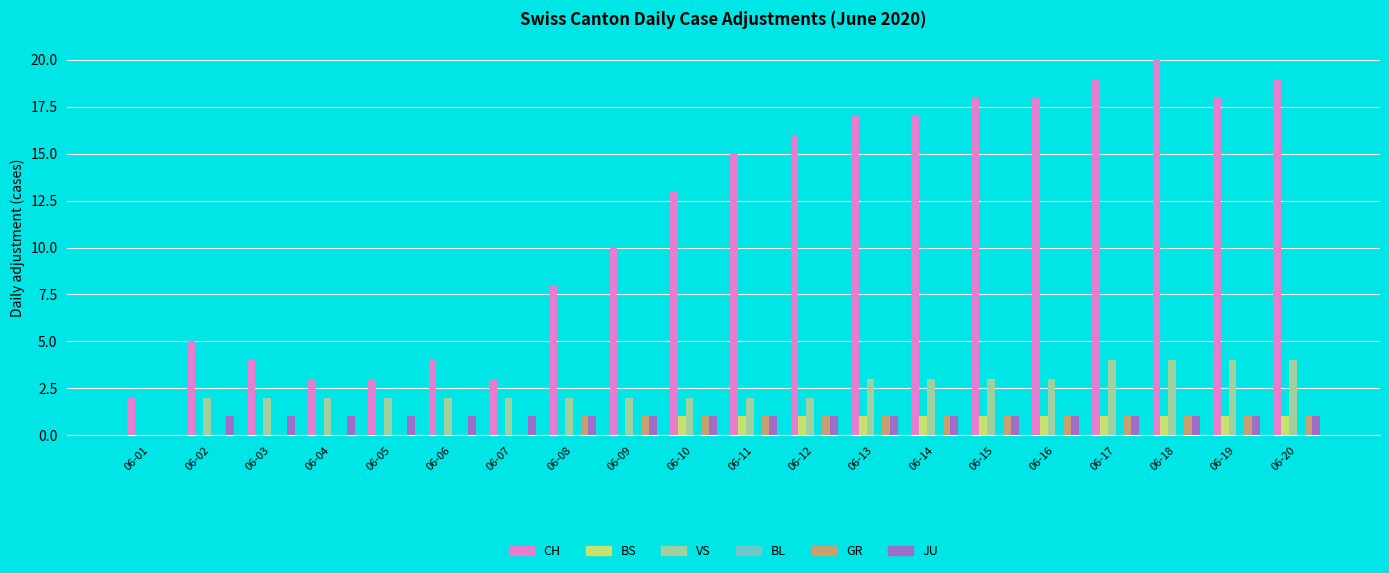

Where is CH nearest to the value 11?

06-09